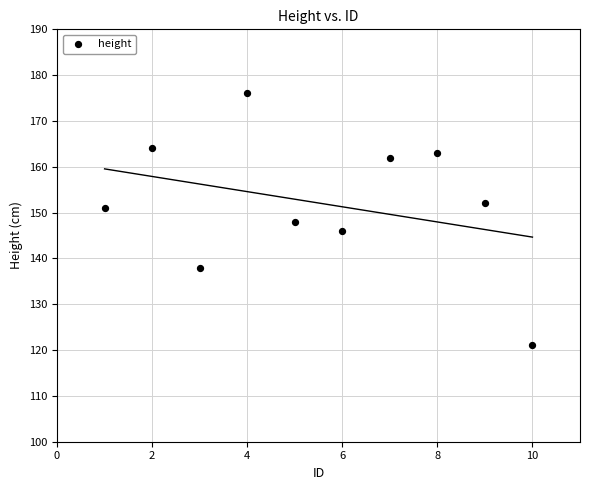

What is the range of Y values (max minus min)?

55